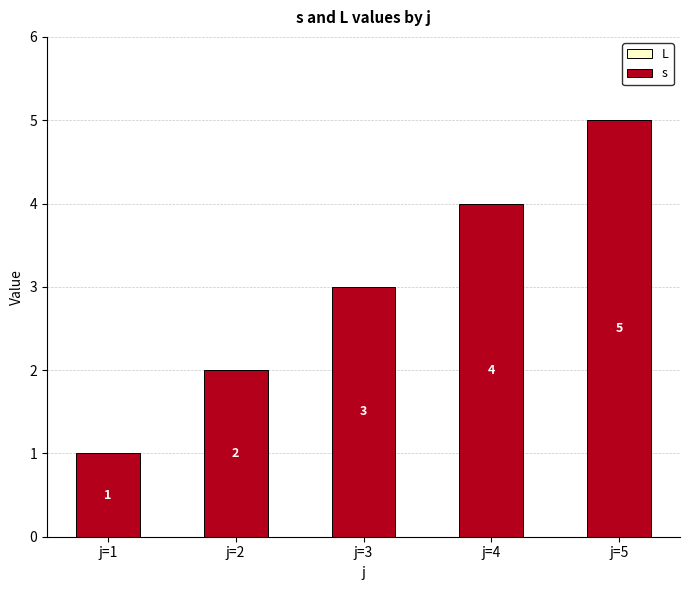

The value at j=5 is 7. True or false?

False